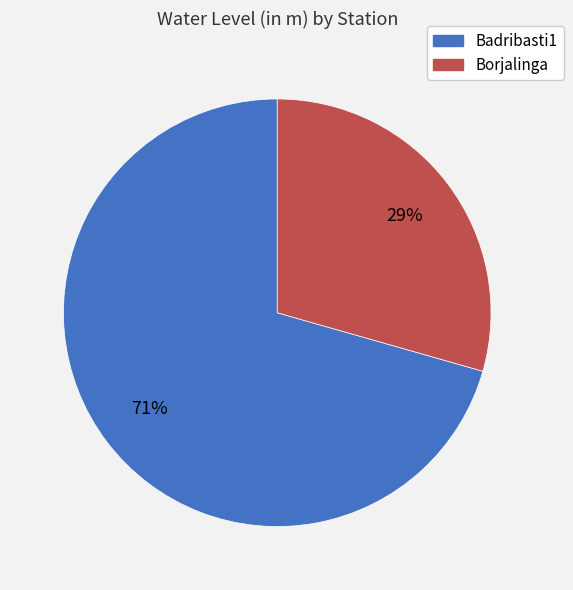

Rank the categories by value from lowest to highest.

Borjalinga, Badribasti1